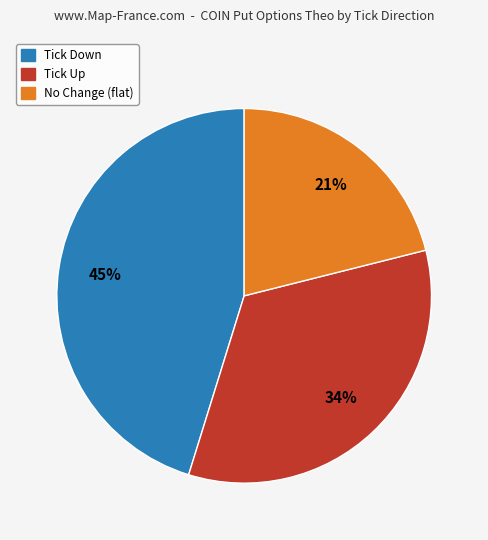

To the nearest percent, what is the average slice percentage?

33%